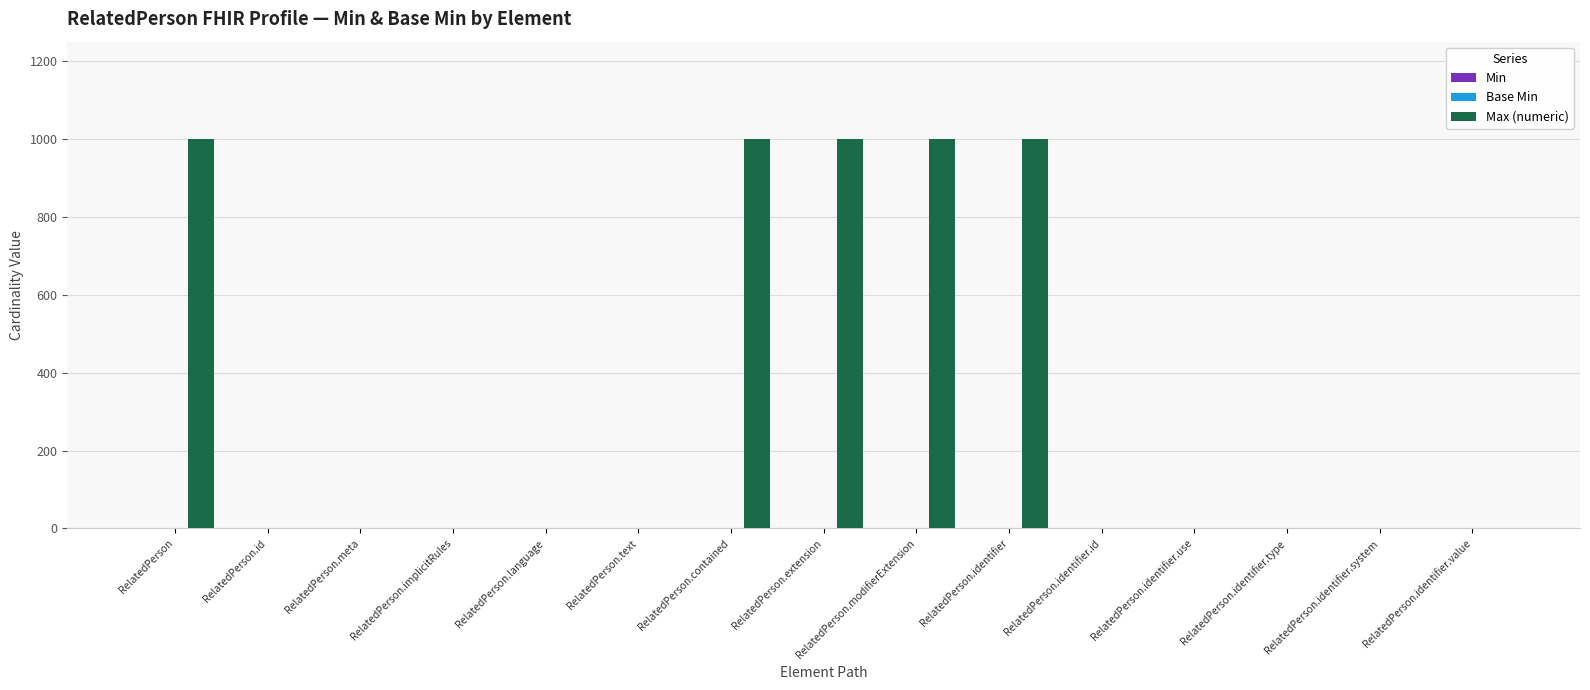

What is the total value across all series at RelatedPerson.modifierExtension?

999